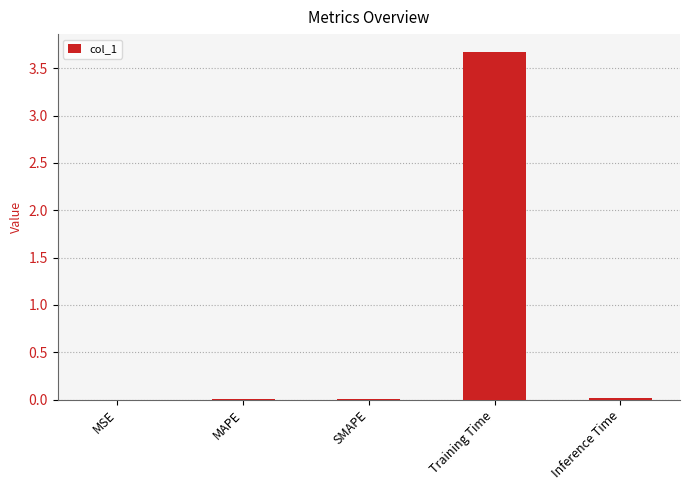

Read the value at Training Time.

3.7